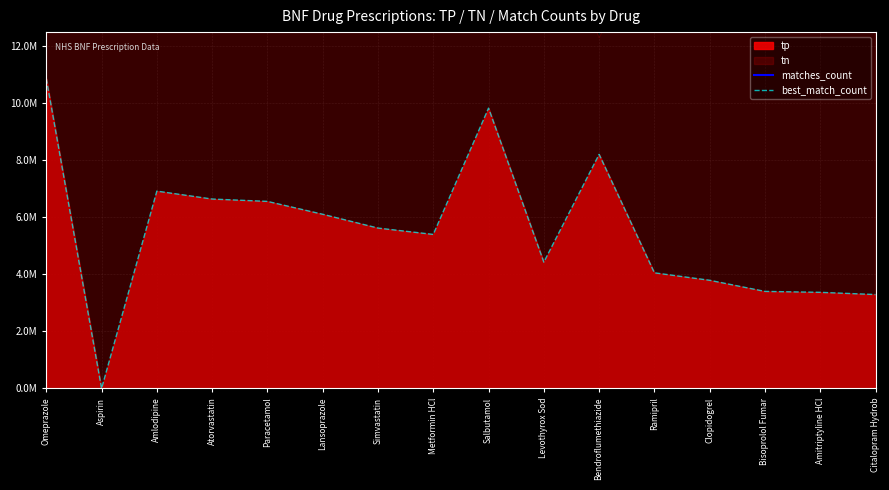

At how many categories does at least one series exceed 30235061?

12